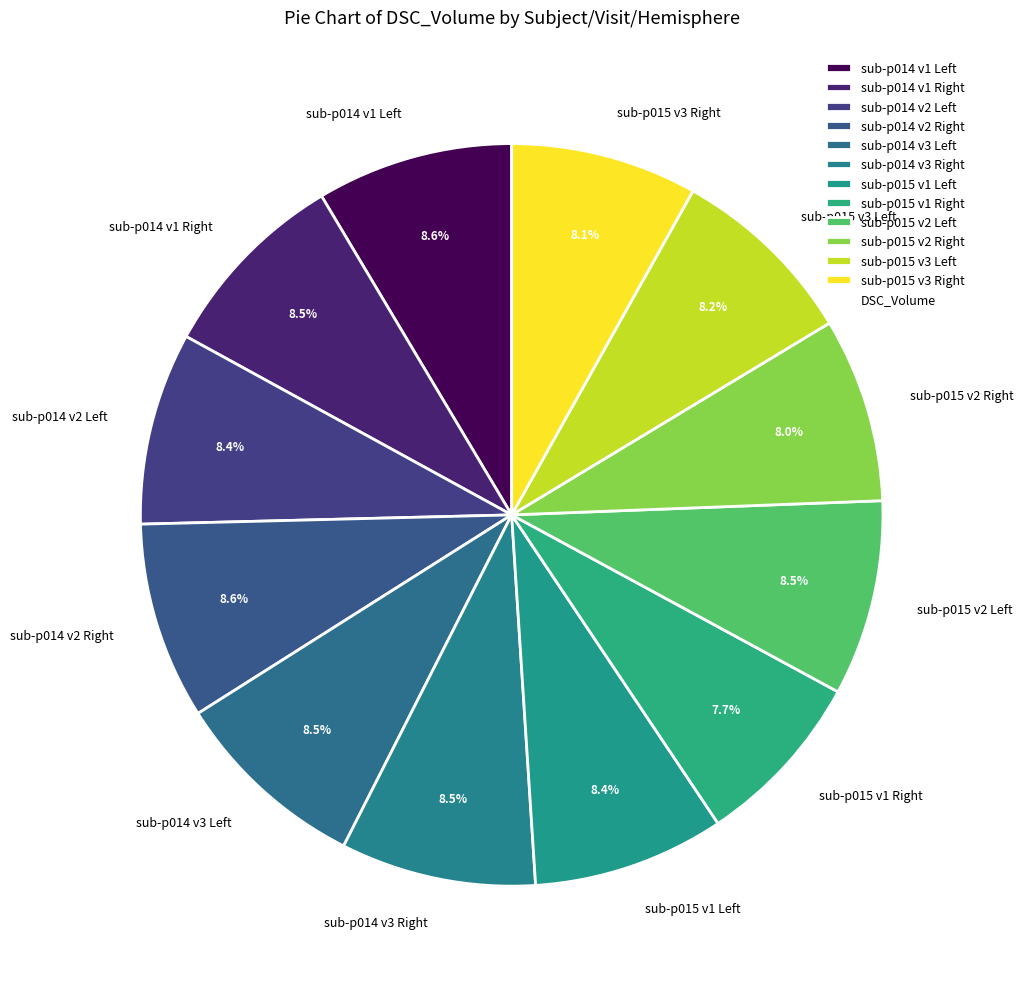

How many slices are in this pie chart?

12